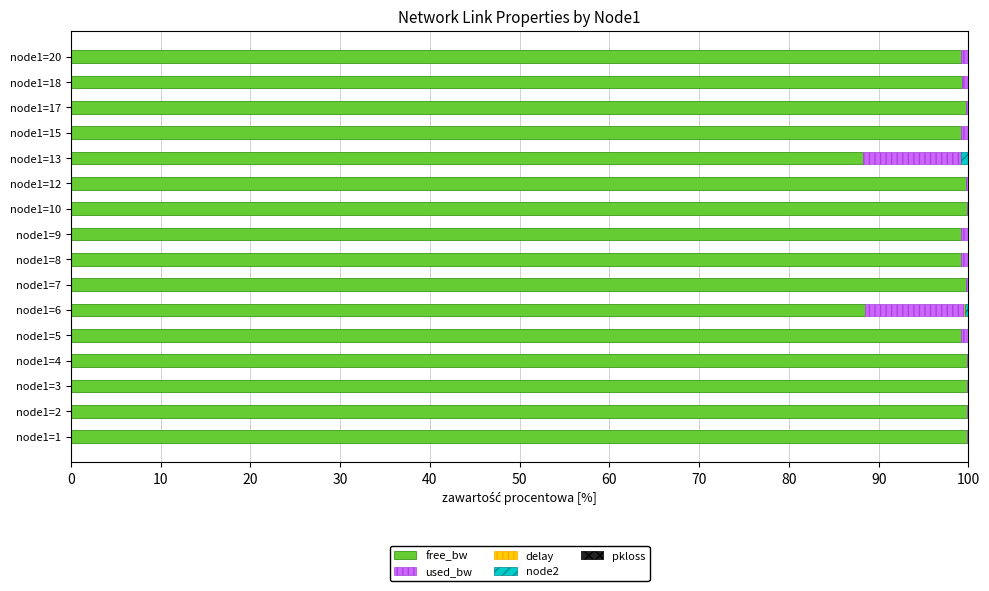

What is the sum of all free_bw values?

1570.3